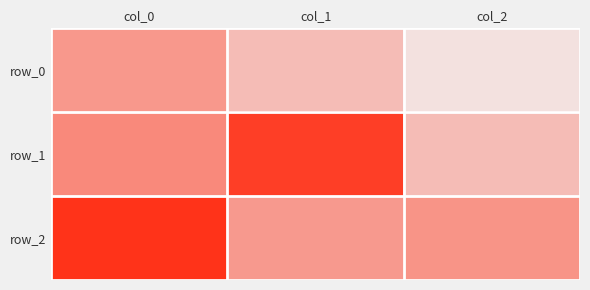

How many data points in row_1 are less than 0?

1